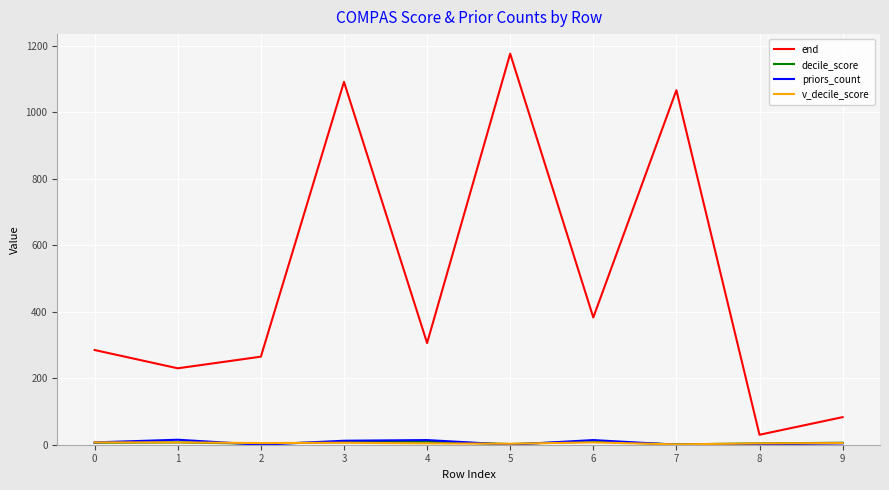

Which series has the largest total across all categories?

end